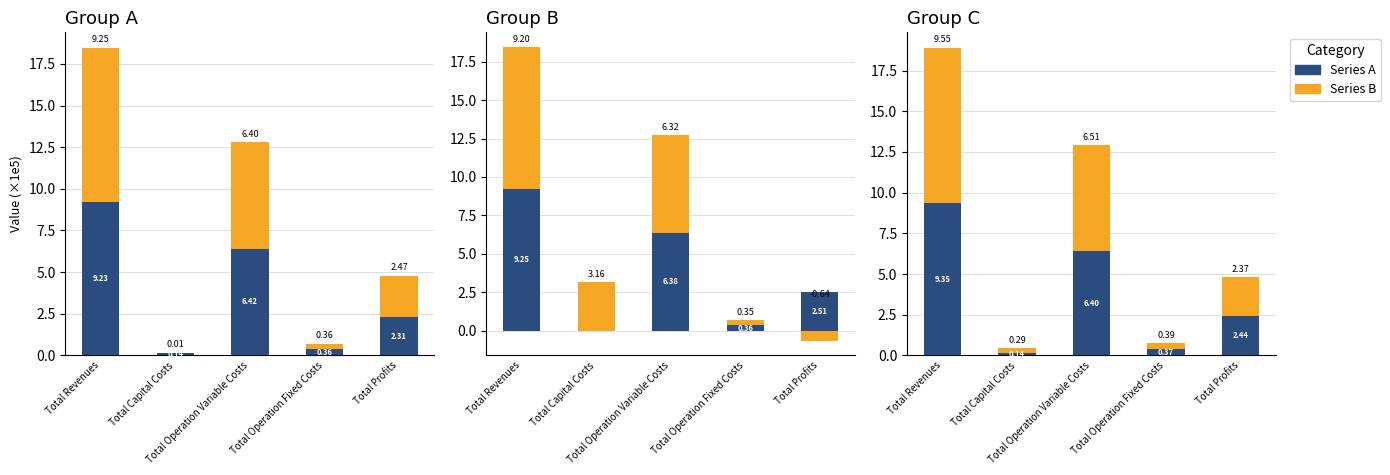

What are all the series names shown in the legend?

Series A, Series B